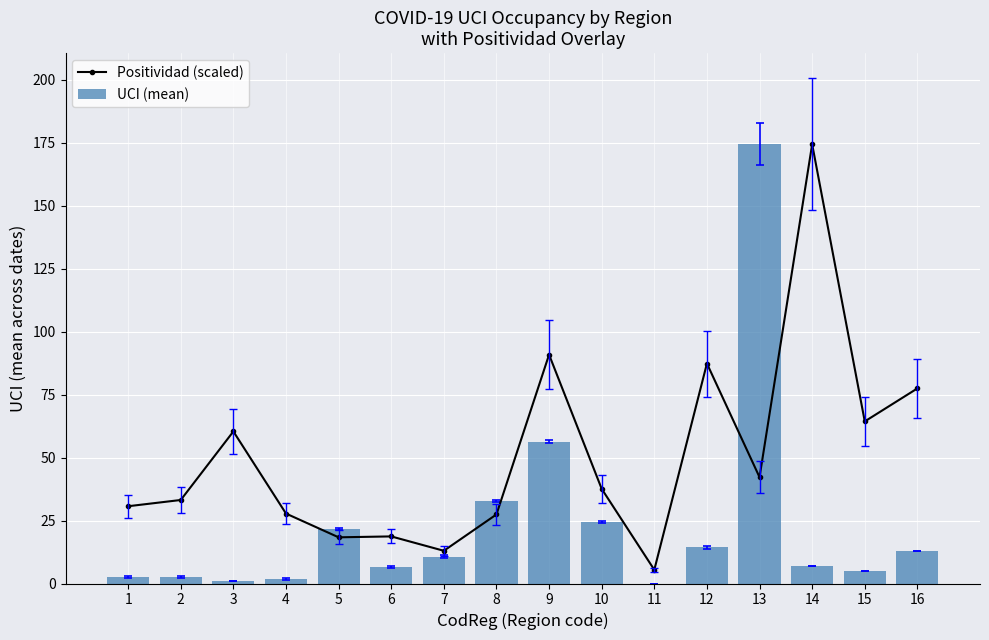

Reading left to right, what are all the values shown in this chart?

Positividad (scaled): 30.7	33.1	60.4	27.8	18.3	18.7	13.0	27.4	90.8	37.6	5.4	87.3	42.2	174.3	64.3	77.4
UCI (mean): 2.7	2.7	1.0	1.7	21.7	6.7	10.7	32.7	56.3	24.3	0.0	14.3	174.3	7.0	5.0	13.0